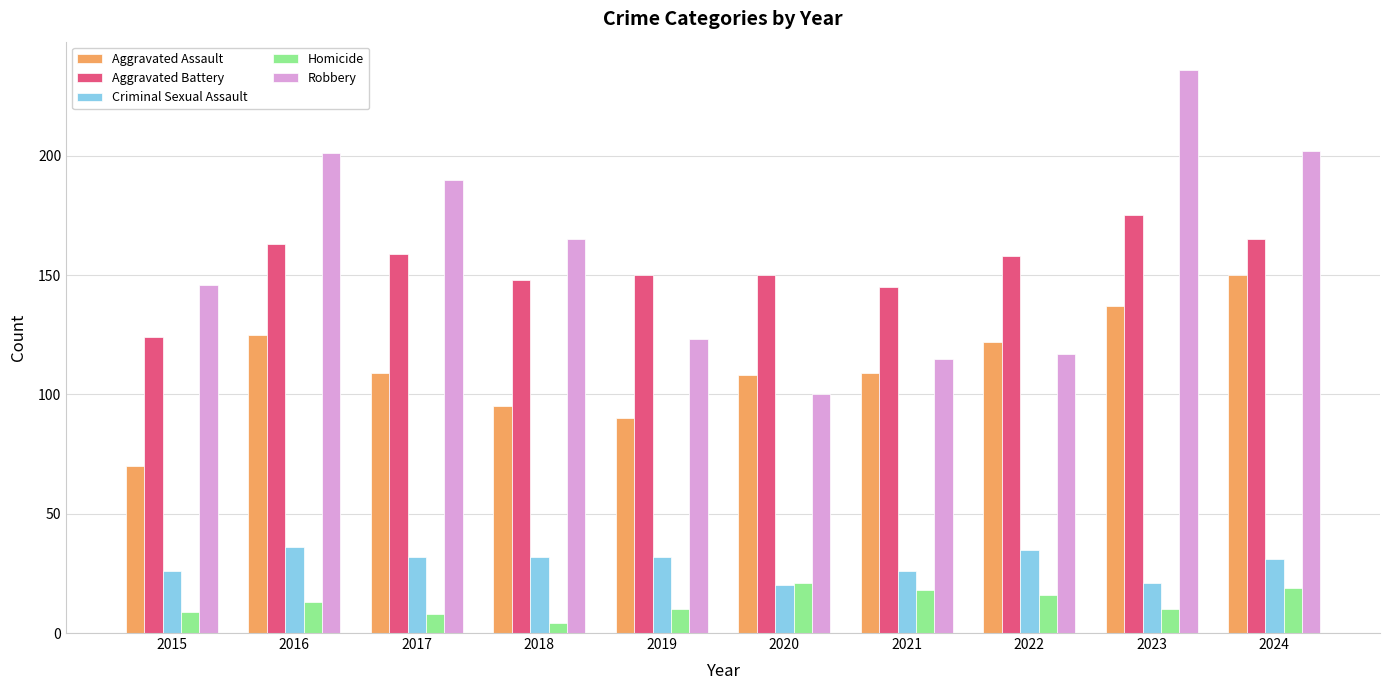

Rank the series by their maximum value, from lowest to highest.

Homicide, Criminal Sexual Assault, Aggravated Assault, Aggravated Battery, Robbery